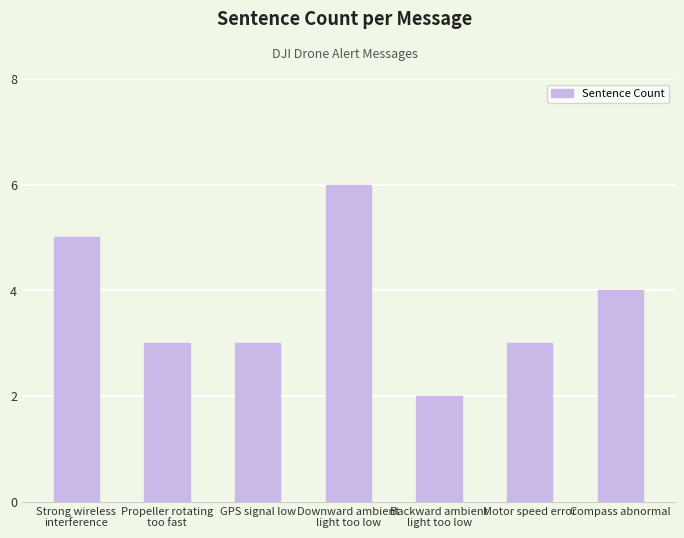

What is the maximum value shown in the chart?

6